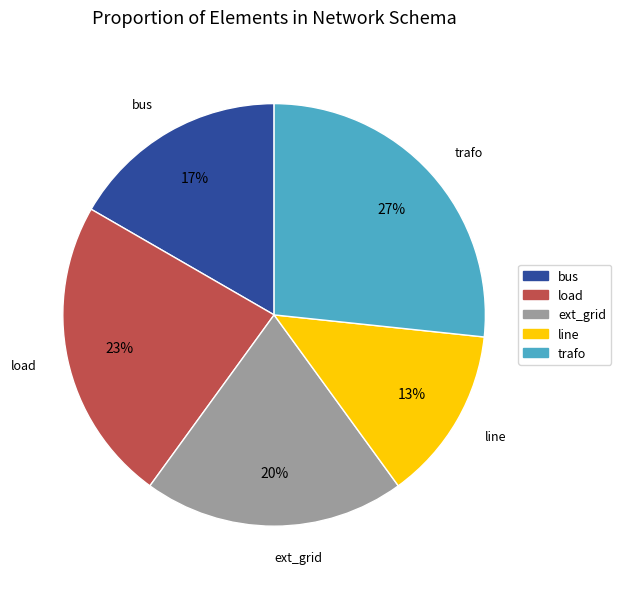

How many slices are in this pie chart?

5